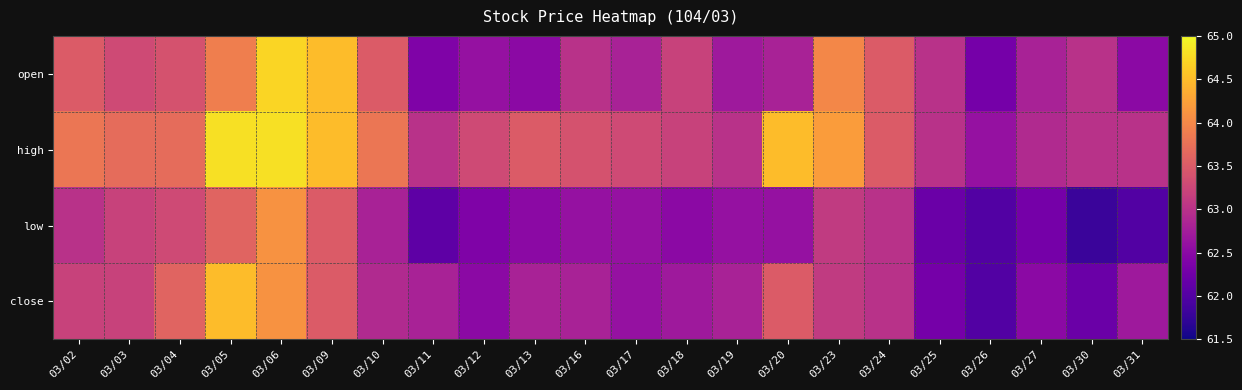

Reading right to left, what are all the values shown in this chart?

open: 03/31=62.5	03/30=63.0	03/27=62.8	03/26=62.3	03/25=63.0	03/24=63.5	03/23=64.0	03/20=62.8	03/19=62.7	03/18=63.2	03/17=62.8	03/16=63.0	03/13=62.5	03/12=62.6	03/11=62.4	03/10=63.5	03/09=64.5	03/06=64.7	03/05=63.9	03/04=63.4	03/03=63.3	03/02=63.5
high: 03/31=63.0	03/30=63.0	03/27=62.9	03/26=62.6	03/25=63.0	03/24=63.5	03/23=64.2	03/20=64.5	03/19=63.0	03/18=63.2	03/17=63.3	03/16=63.4	03/13=63.5	03/12=63.3	03/11=63.0	03/10=63.8	03/09=64.5	03/06=64.8	03/05=64.8	03/04=63.7	03/03=63.7	03/02=63.8
low: 03/31=62.0	03/30=61.8	03/27=62.3	03/26=62.0	03/25=62.2	03/24=63.0	03/23=63.1	03/20=62.6	03/19=62.6	03/18=62.5	03/17=62.6	03/16=62.6	03/13=62.5	03/12=62.4	03/11=62.1	03/10=62.8	03/09=63.5	03/06=64.1	03/05=63.6	03/04=63.3	03/03=63.2	03/02=63.0
close: 03/31=62.7	03/30=62.2	03/27=62.5	03/26=62.0	03/25=62.3	03/24=63.0	03/23=63.1	03/20=63.5	03/19=62.8	03/18=62.7	03/17=62.6	03/16=62.8	03/13=62.8	03/12=62.5	03/11=62.8	03/10=62.9	03/09=63.5	03/06=64.1	03/05=64.5	03/04=63.6	03/03=63.2	03/02=63.2